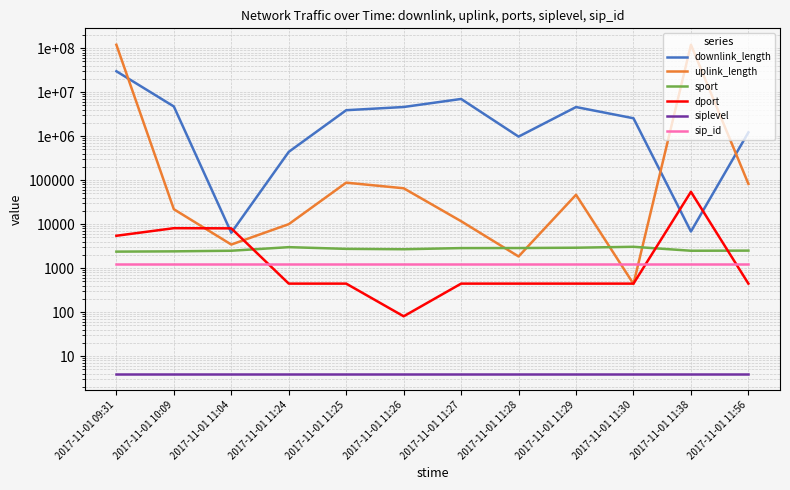

What is the sum of all uplink_length values?

240345666